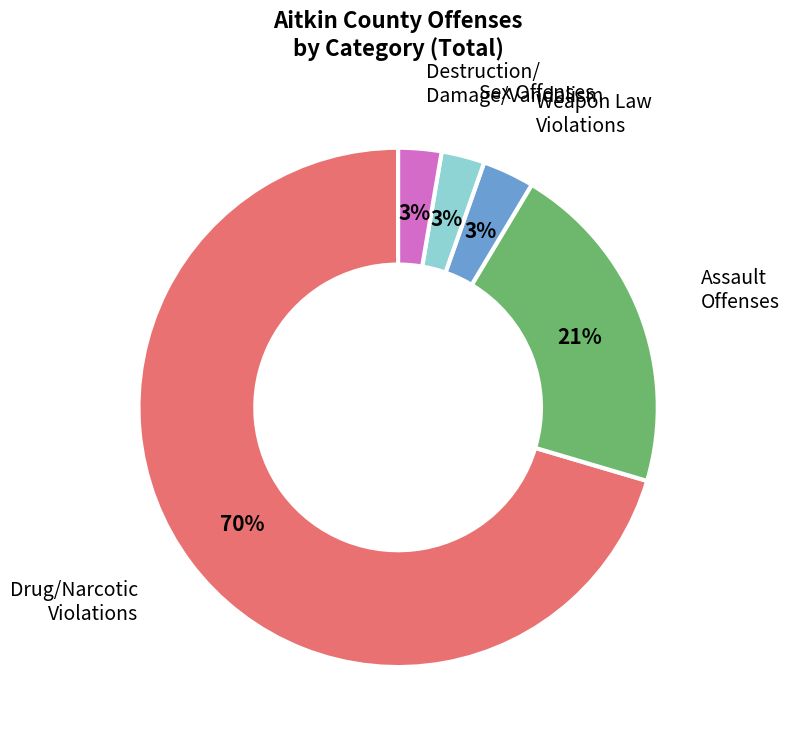

Which category has the biggest portion of the pie?

Drug/Narcotic Violations